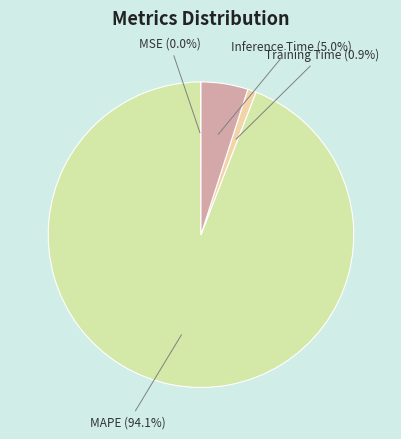

Is Inference Time the majority of the pie?

No